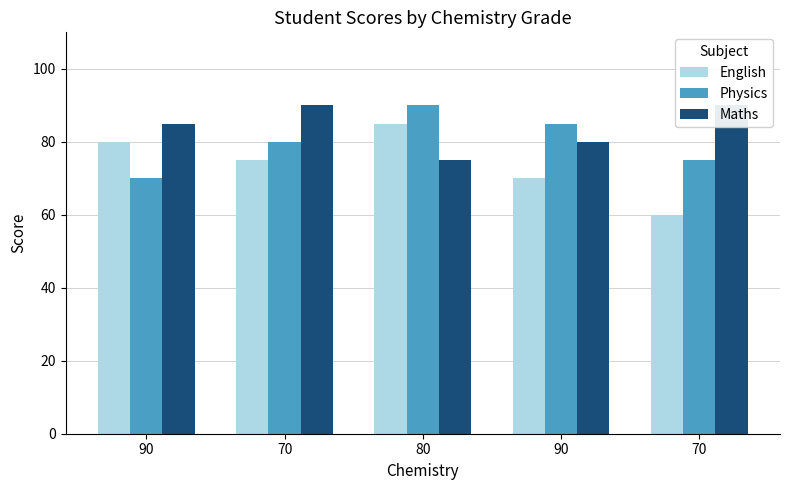

What is the difference between the maximum and minimum values in the Physics series?

20